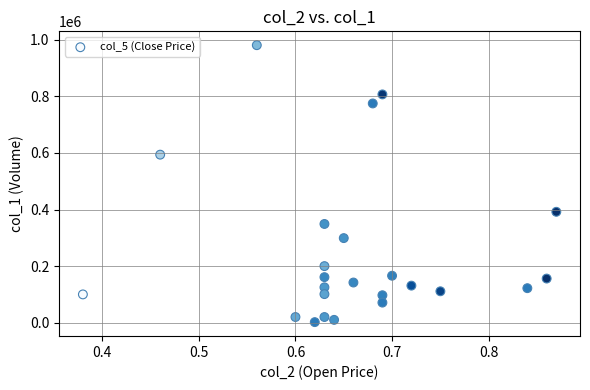

What is the range of Y values (max minus min)?

979000